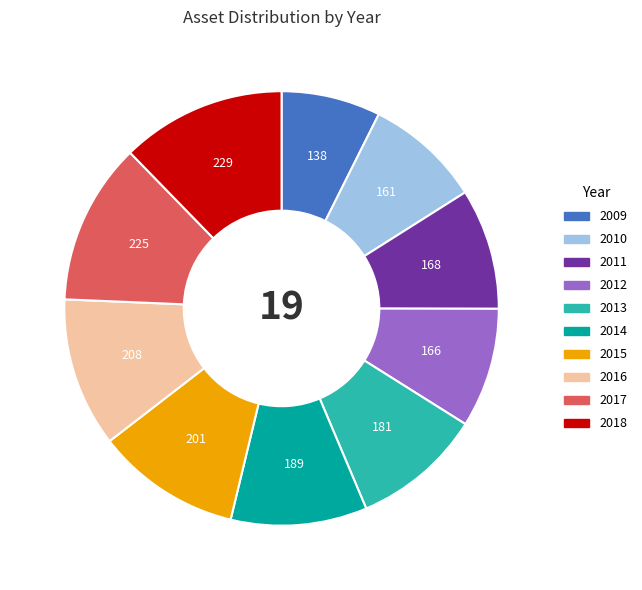

Which category has the smallest portion of the pie?

2009